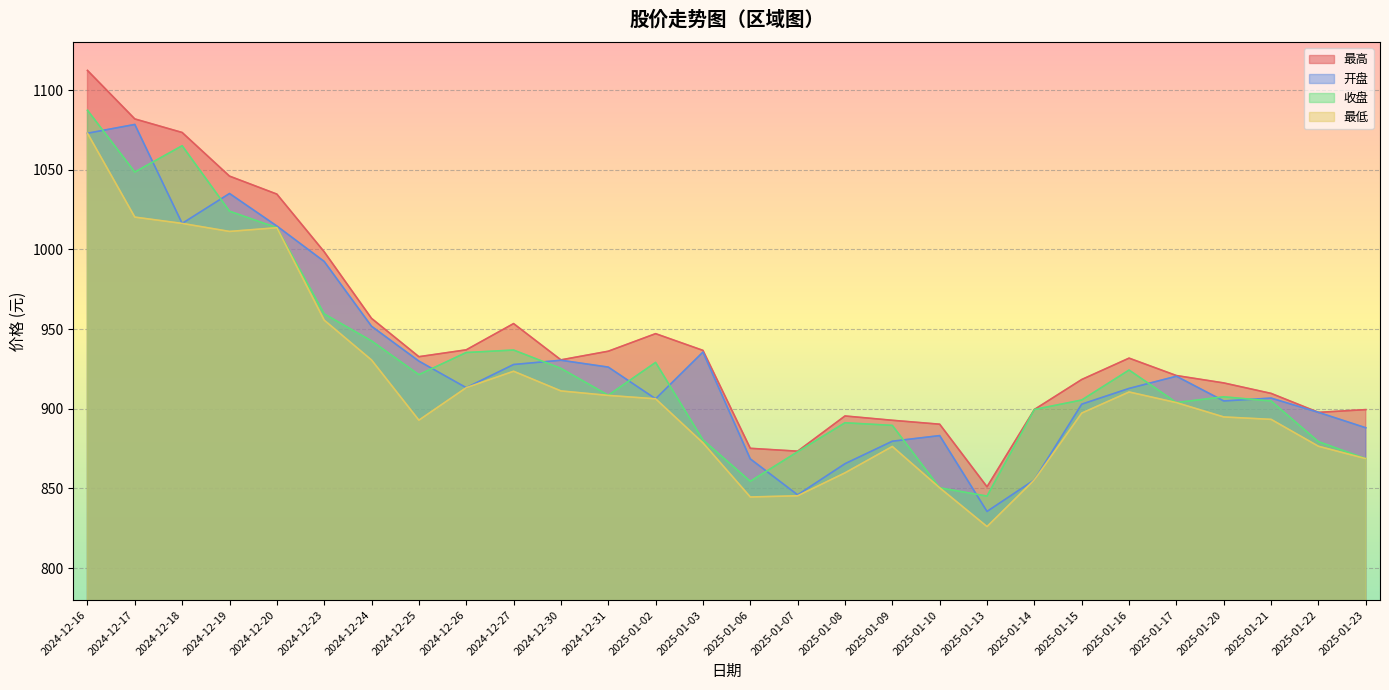

At which category is the sum across all series the highest?

2024-12-16